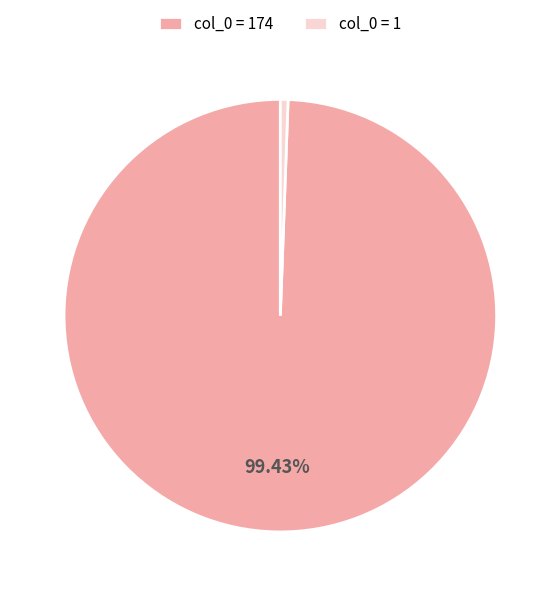

Count the number of slices in the pie.

2